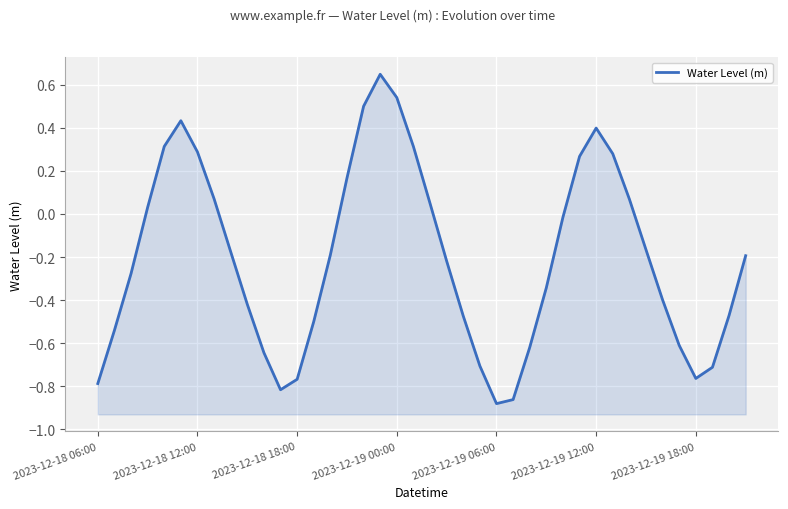

What is the sum of all values?

-8.2